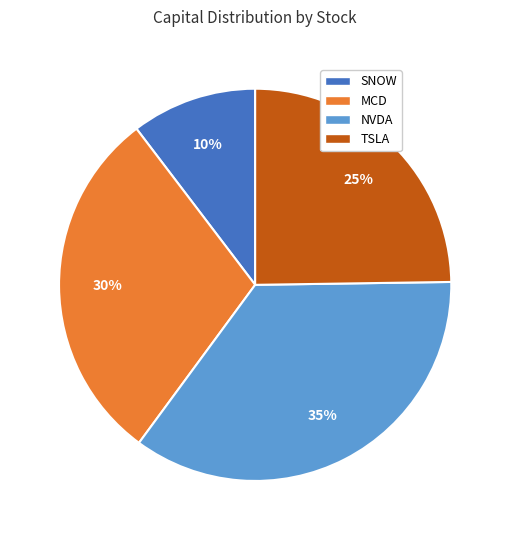

To the nearest percent, what is the combined percentage of TSLA and SNOW?

35%